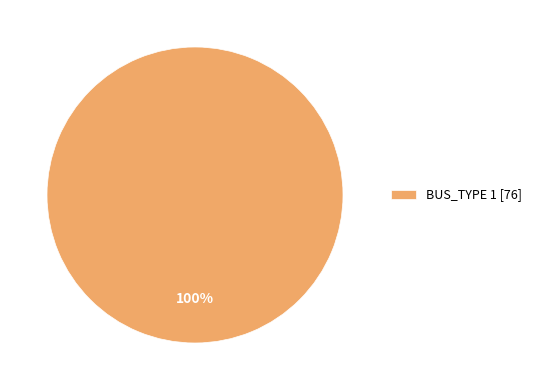

What percentage is the BUS_TYPE 1 [76] slice, to the nearest percent?

100%